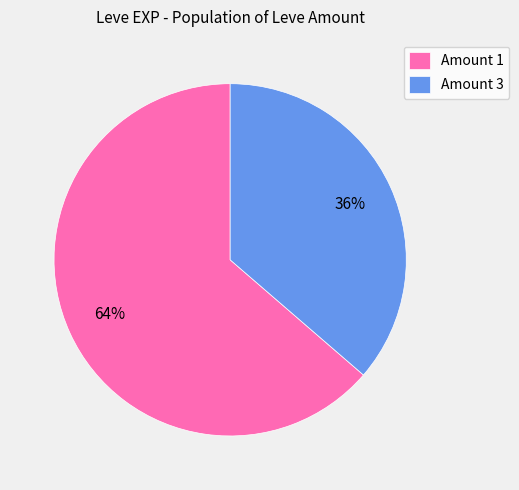

To the nearest percent, what is the combined percentage of Amount 1 and Amount 3?

100%